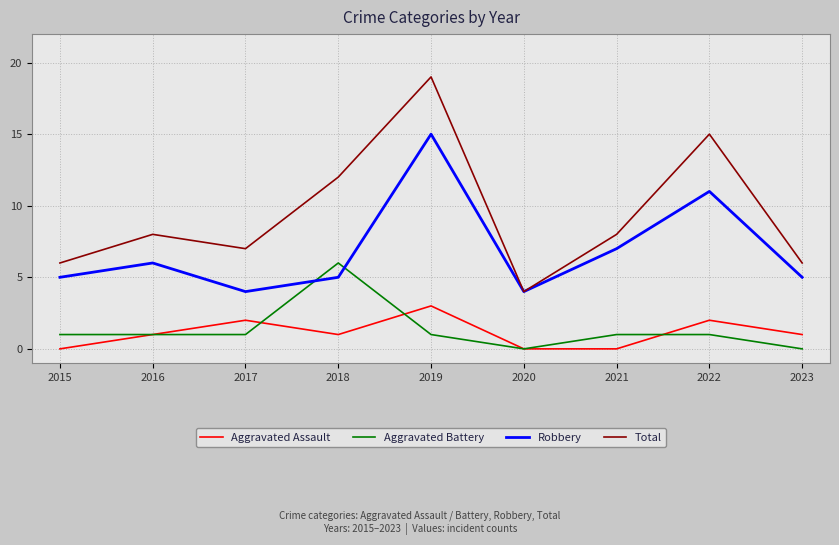

How many intersections are there between Aggravated Battery and Robbery?

2